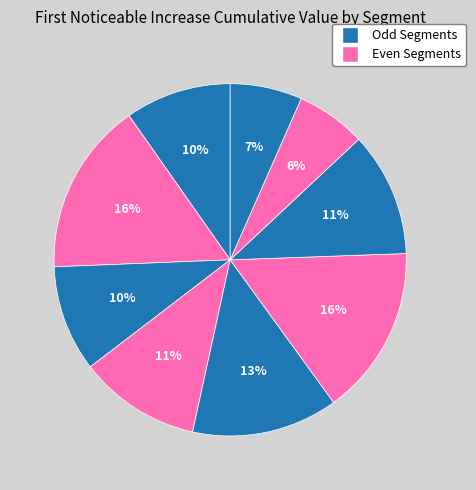

Count the number of slices in the pie.

9